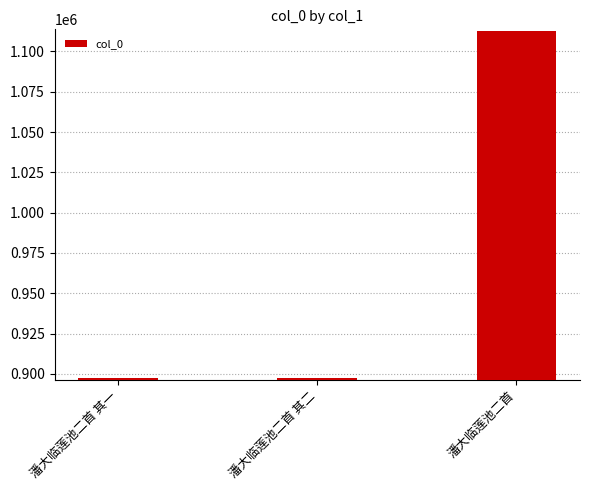

What is the difference between the maximum and minimum values?

215252.0